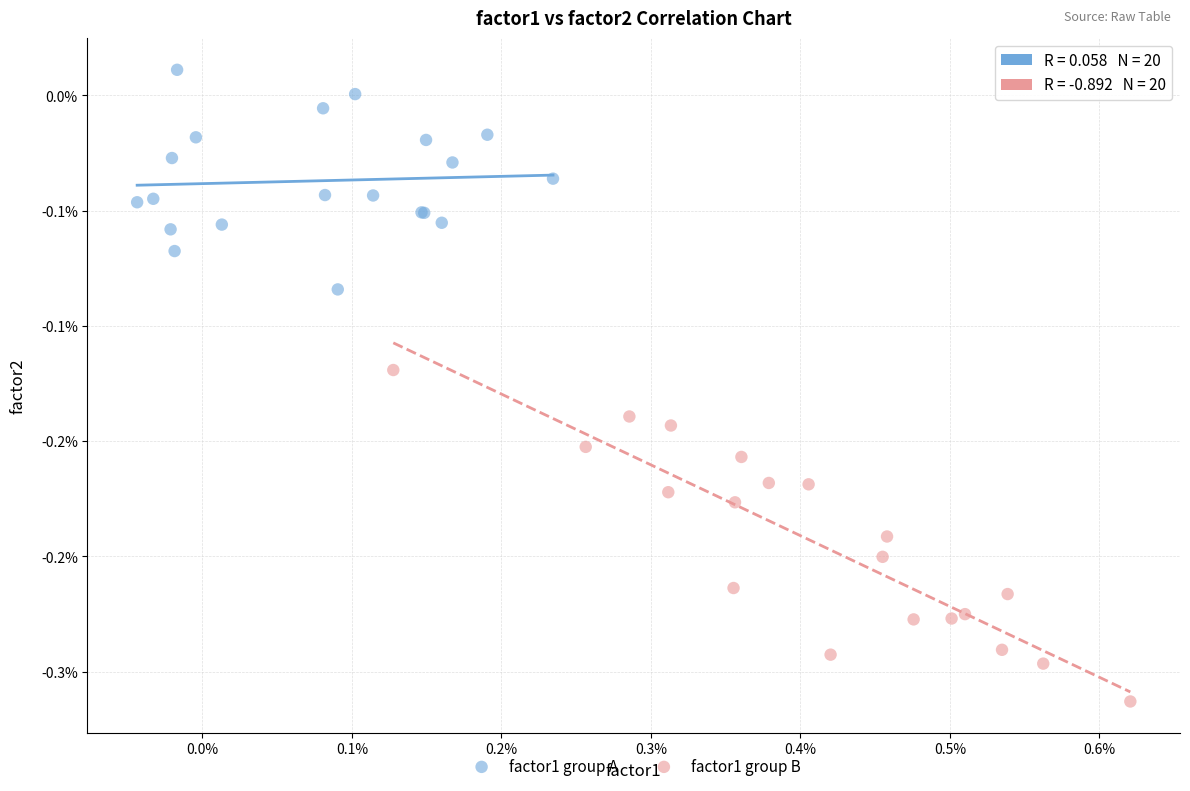

Which series has the widest spread of Y values?

factor1 group B